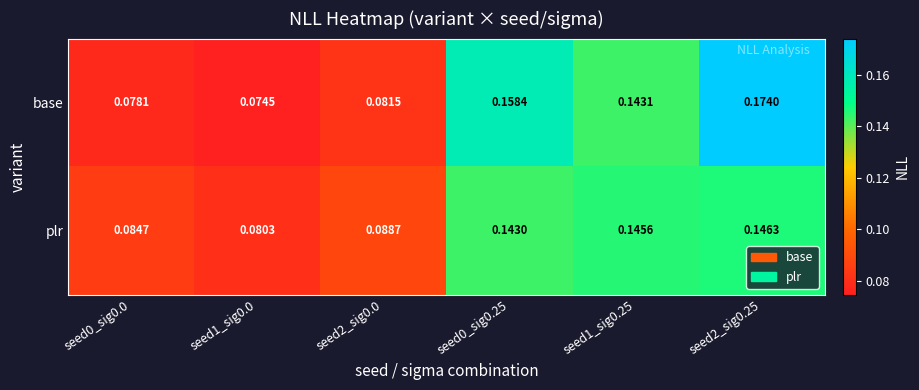

Rank the series by their average value, from highest to lowest.

base, plr